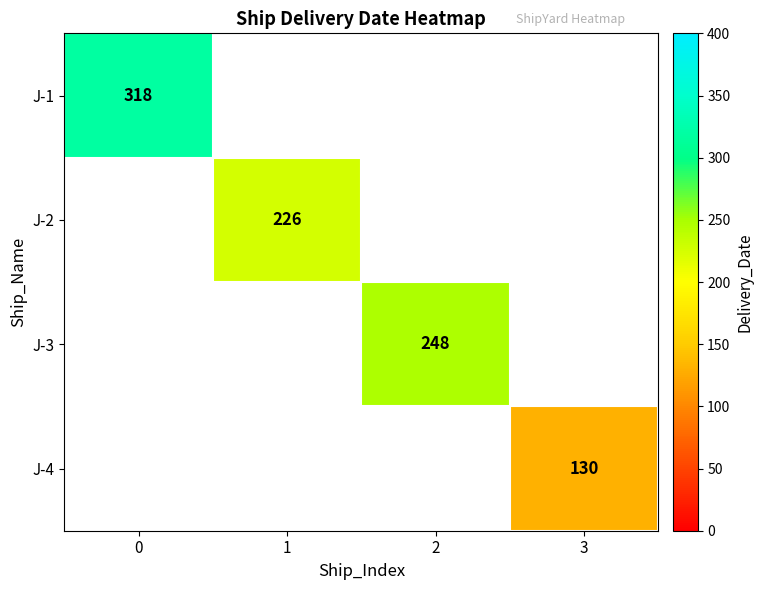

True or false: J-4 has a value of 130 at 3.

True